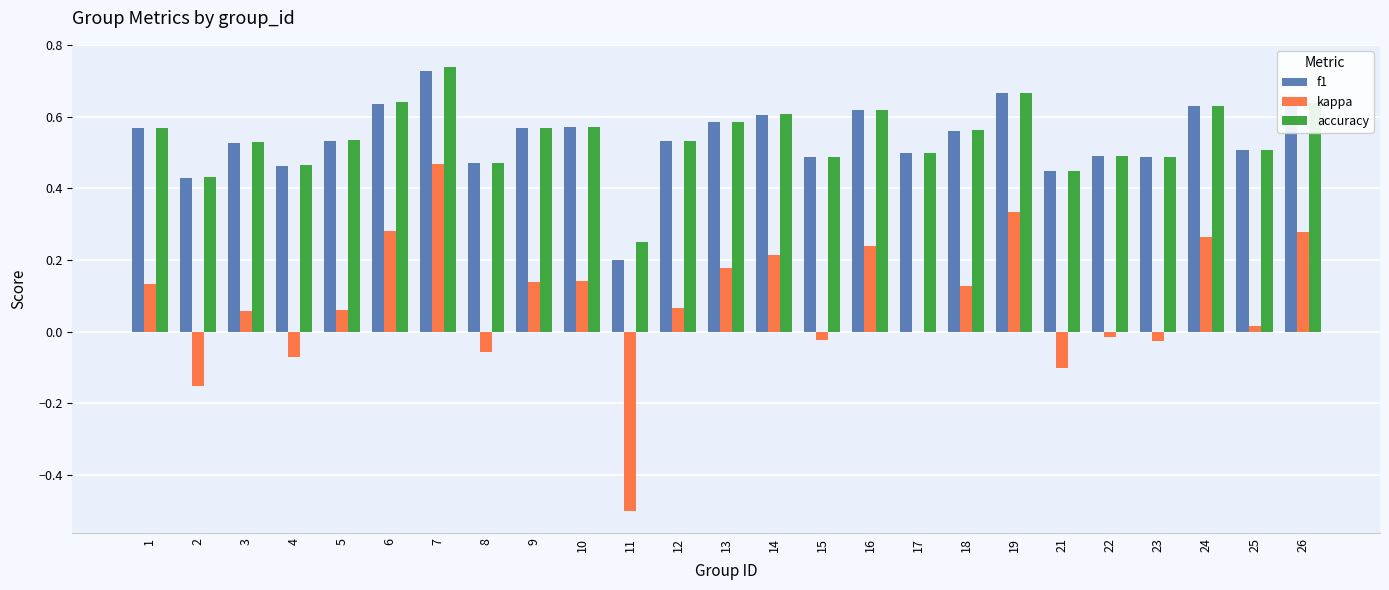

At which category is the sum across all series the highest?

7